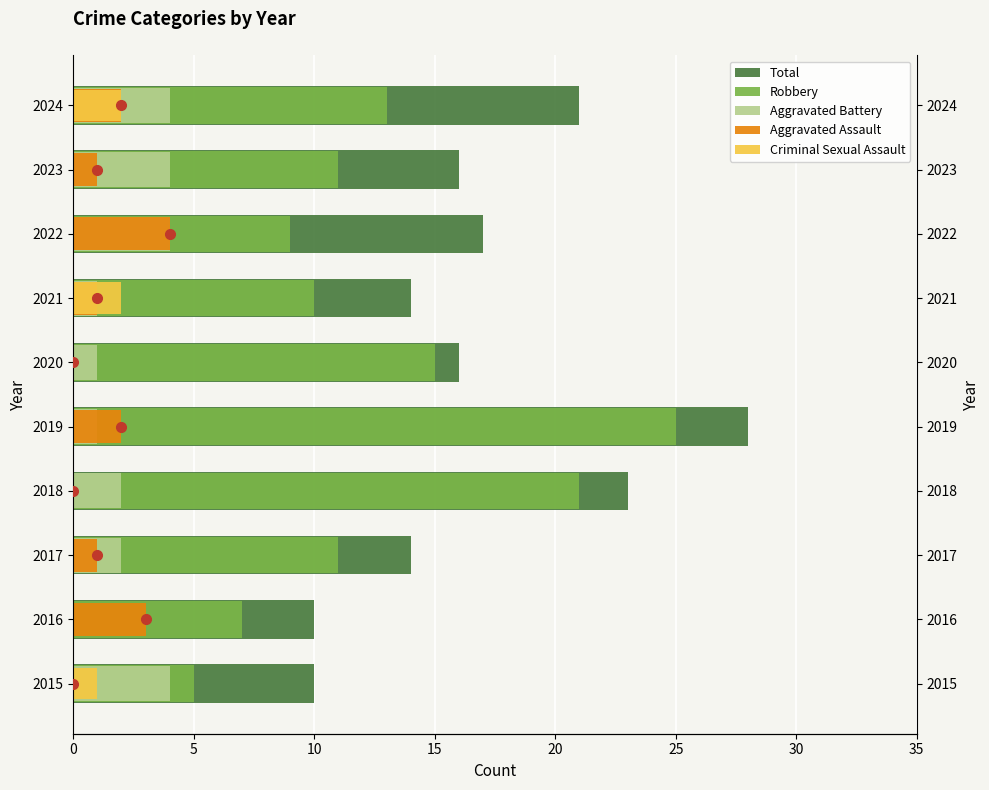

Count the number of data series in this chart.

5